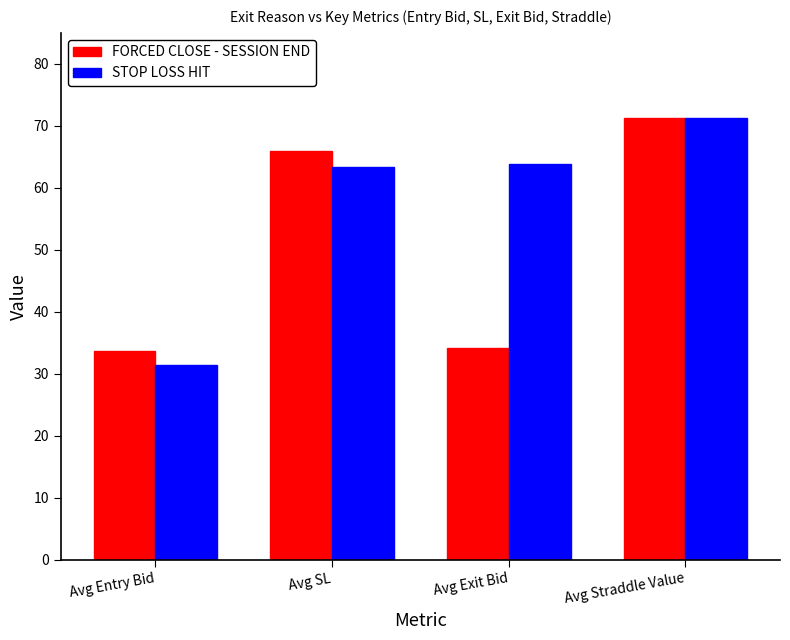

Rank the series by their average value, from highest to lowest.

STOP LOSS HIT, FORCED CLOSE - SESSION END